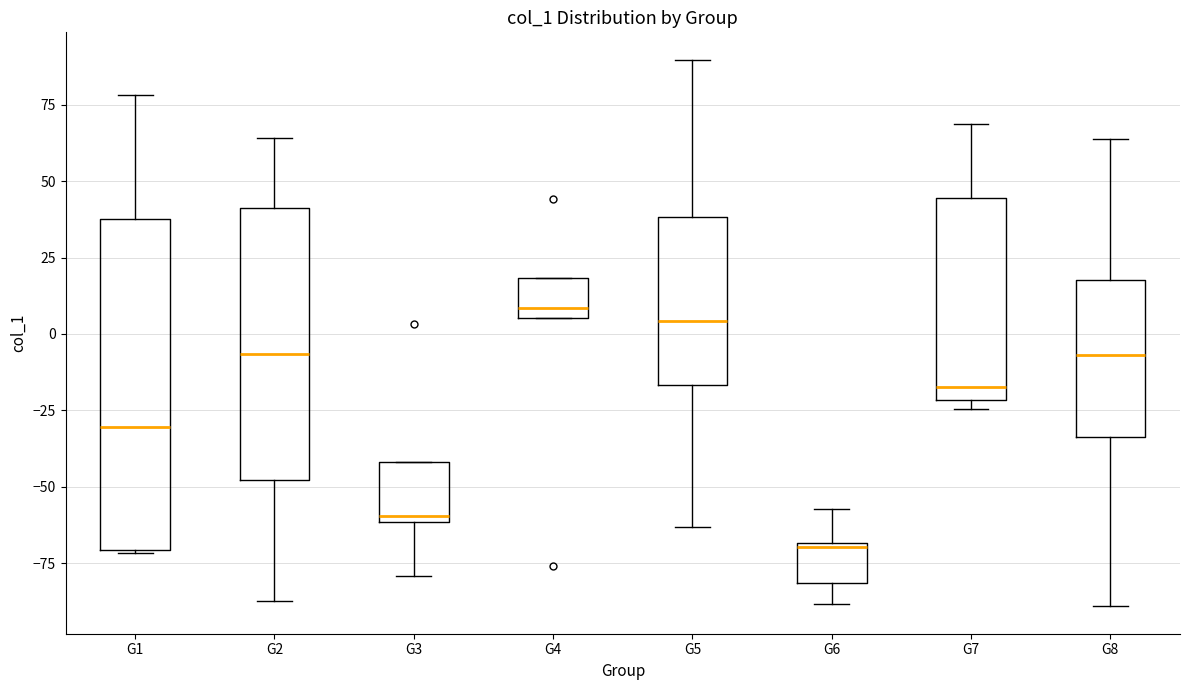

Which box is the tallest, from its lower edge to its upper edge?

G1